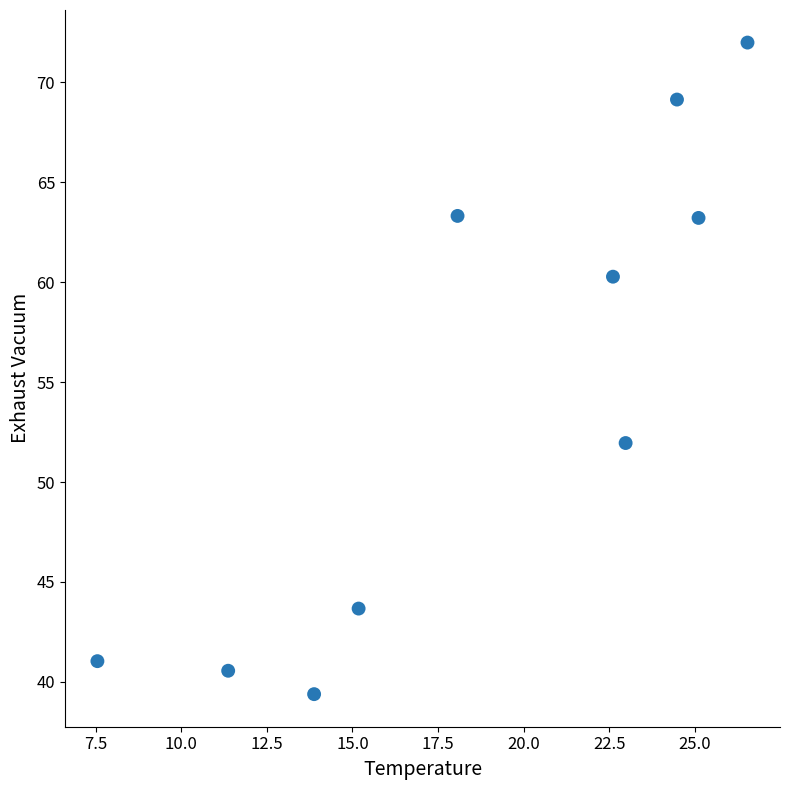

What Y value in the scatter plot is closest to 55?

52.0